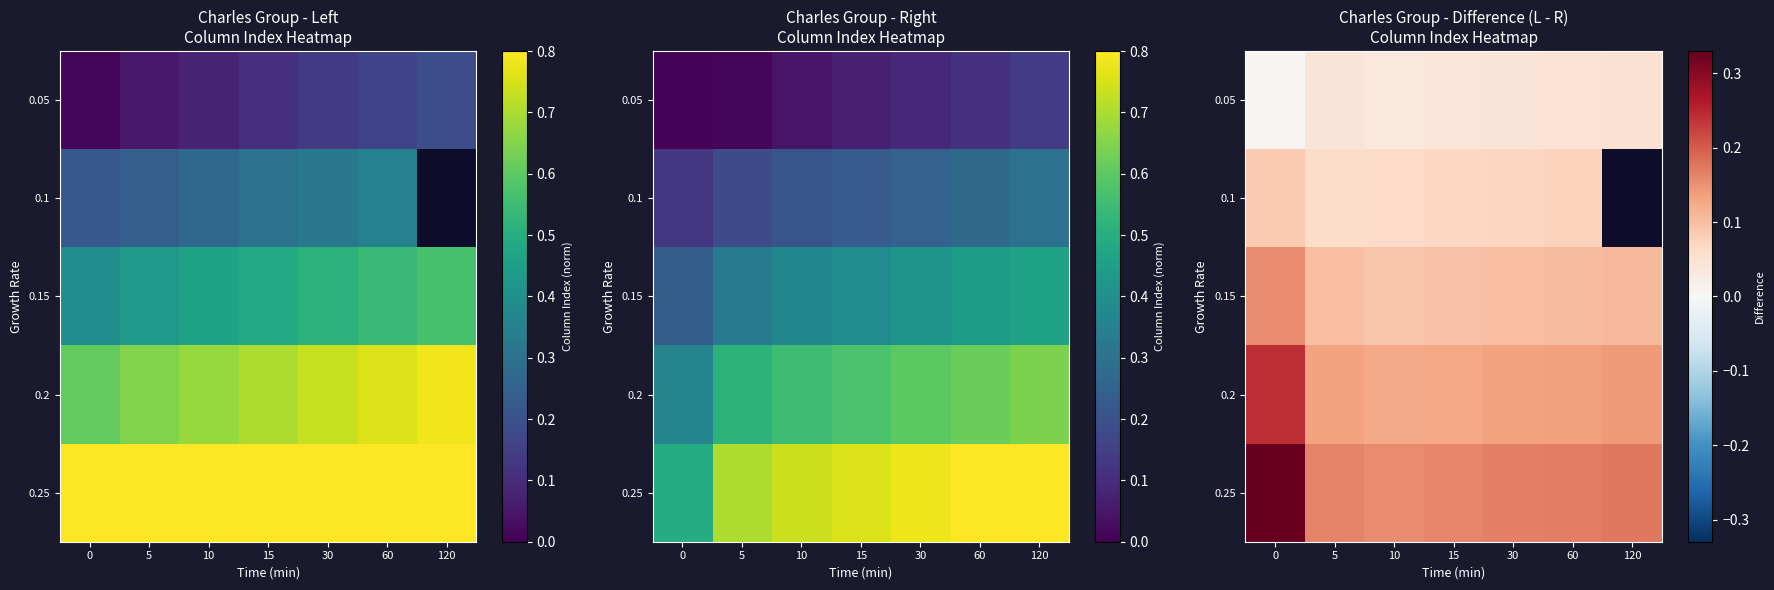

Rank the categories by 0.25 value from highest to lowest.

0, 120, 60, 30, 5, 15, 10